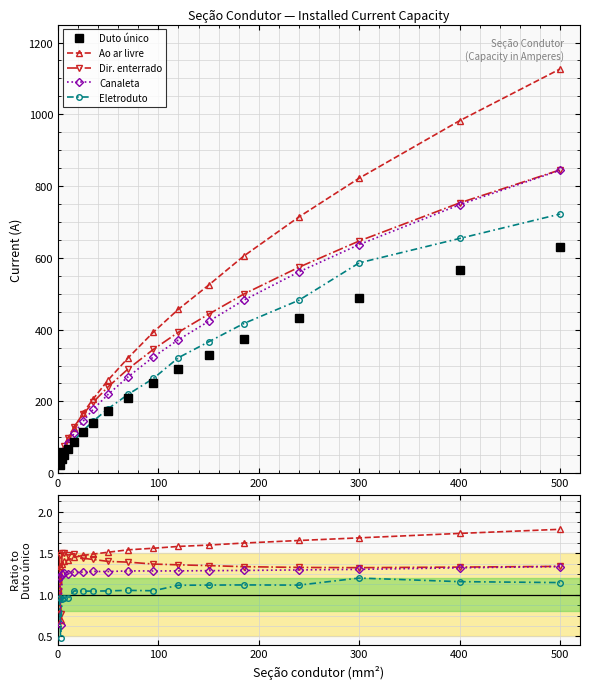

True or false: Eletroduto and Ao ar livre cross at least once.

False